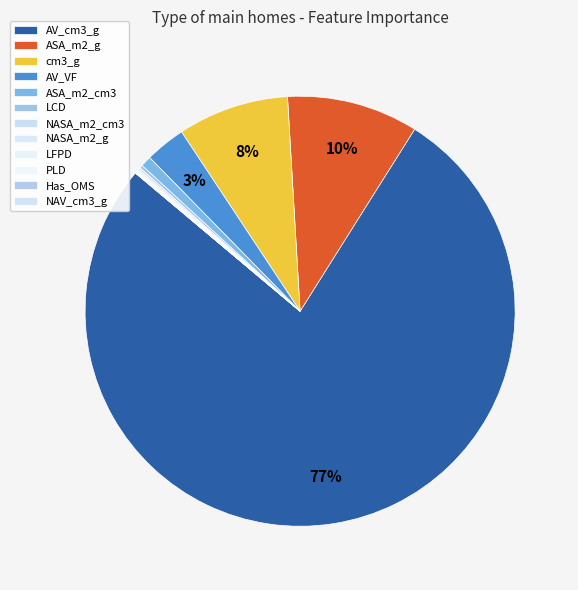

What percentage do cm3_g and NAV_cm3_g together represent?

8.4%